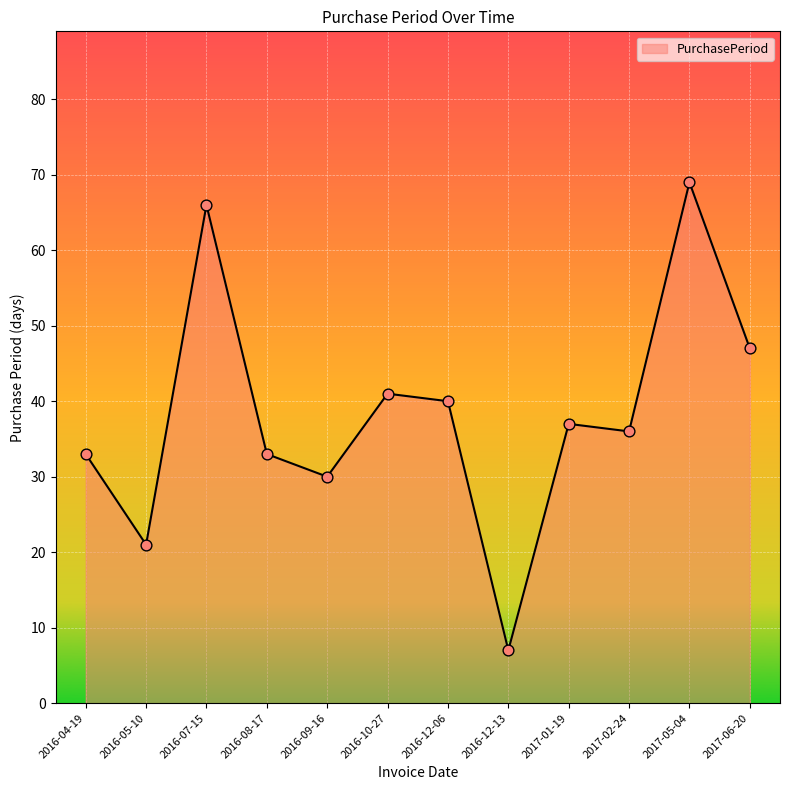

What is the change in value from 2016-10-27 to 2017-05-04?

+28